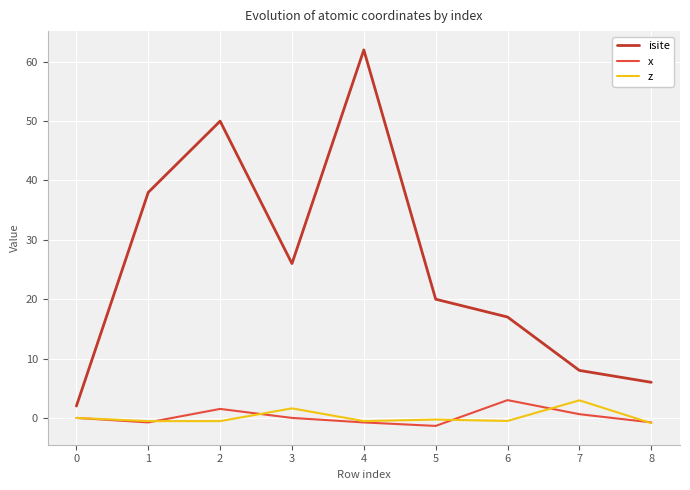

At which label does z reach its peak?

7